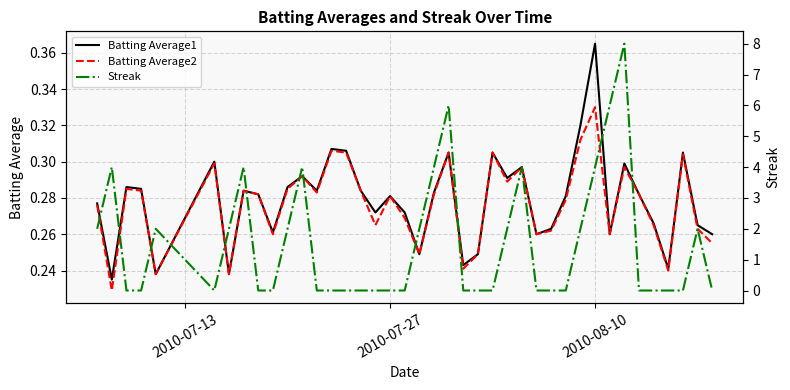

Reading left to right, what are all the values shown in this chart?

Batting Average1: 0.3	0.2	0.3	0.3	0.2	0.3	0.2	0.3	0.3	0.3	0.3	0.3	0.3	0.3	0.3	0.3	0.3	0.3	0.3	0.2	0.3	0.3	0.2	0.2	0.3	0.3	0.3	0.3	0.3	0.3	0.3	0.4	0.3	0.3	0.3	0.3	0.2	0.3	0.3	0.3
Batting Average2: 0.3	0.2	0.3	0.3	0.2	0.3	0.2	0.3	0.3	0.3	0.3	0.3	0.3	0.3	0.3	0.3	0.3	0.3	0.3	0.2	0.3	0.3	0.2	0.2	0.3	0.3	0.3	0.3	0.3	0.3	0.3	0.3	0.3	0.3	0.3	0.3	0.2	0.3	0.3	0.3
Streak: 2.0	4.0	0.0	0.0	2.0	0.0	2.0	4.0	0.0	0.0	2.0	4.0	0.0	0.0	0.0	0.0	0.0	0.0	0.0	2.0	4.0	6.0	0.0	0.0	0.0	2.0	4.0	0.0	0.0	0.0	2.0	4.0	6.0	8.0	0.0	0.0	0.0	0.0	2.0	0.0